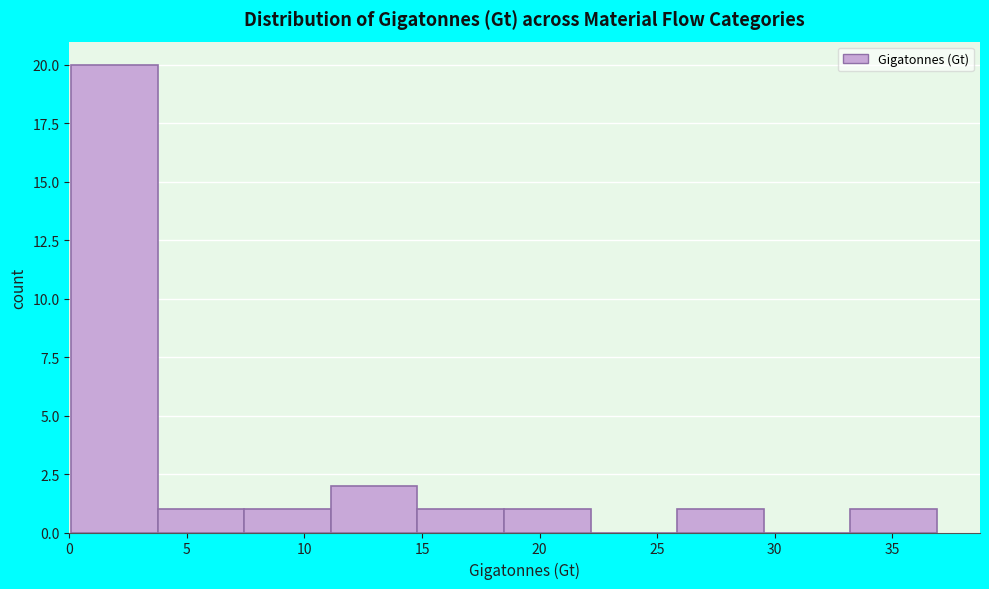

How tall is the bar that spans 0.0 to 4.0 on the x-axis? Neither the bar edges nor the heights are printed on the chart, so give them approximately, as read against the axes.

20